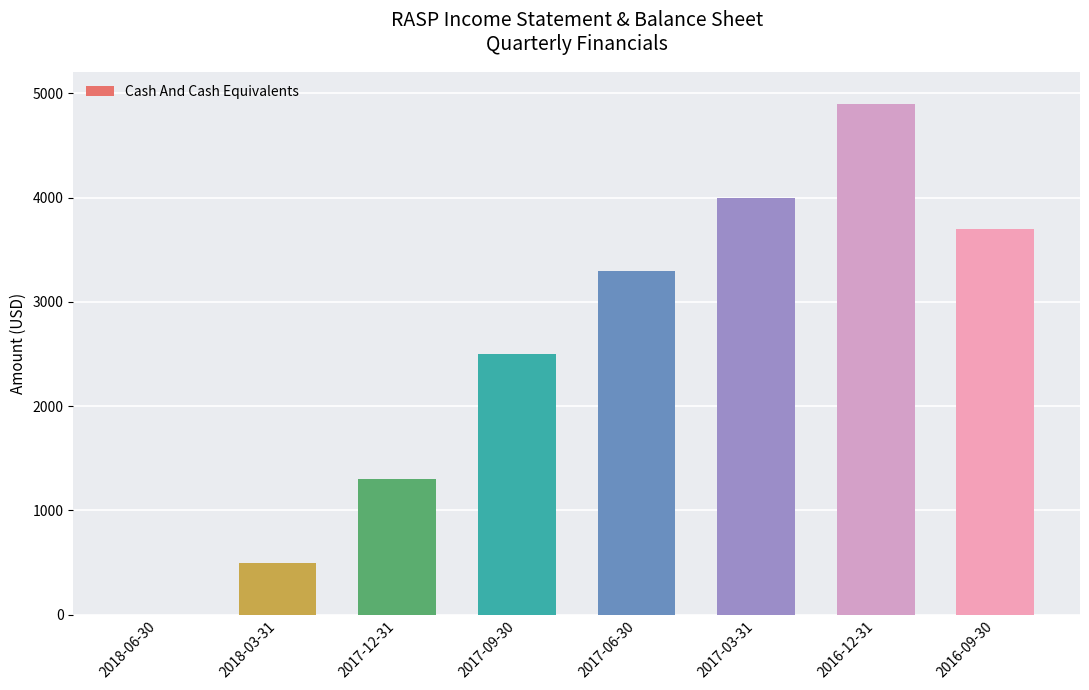

Reading right to left, list all the values displayed in this chart.

2016-09-30=3700	2016-12-31=4900	2017-03-31=4000	2017-06-30=3300	2017-09-30=2500	2017-12-31=1300	2018-03-31=500	2018-06-30=0